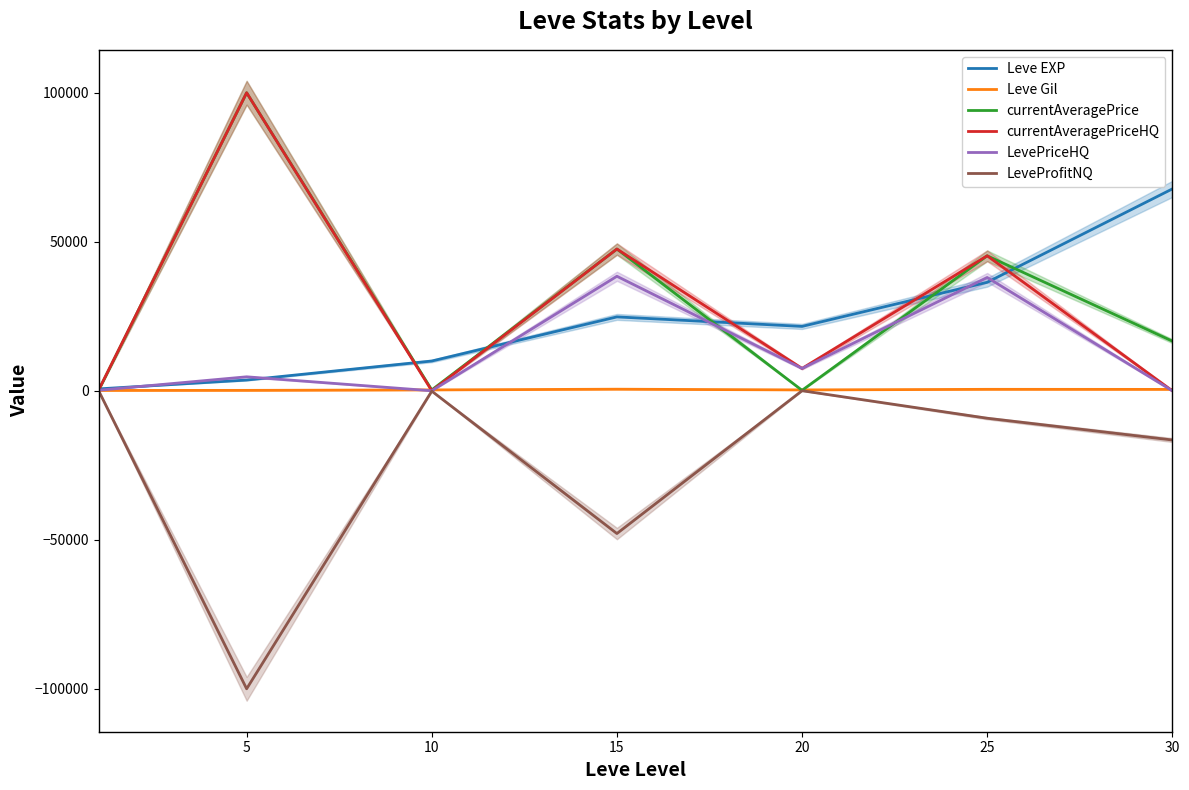

Where is the first local minimum for Leve Gil?

20